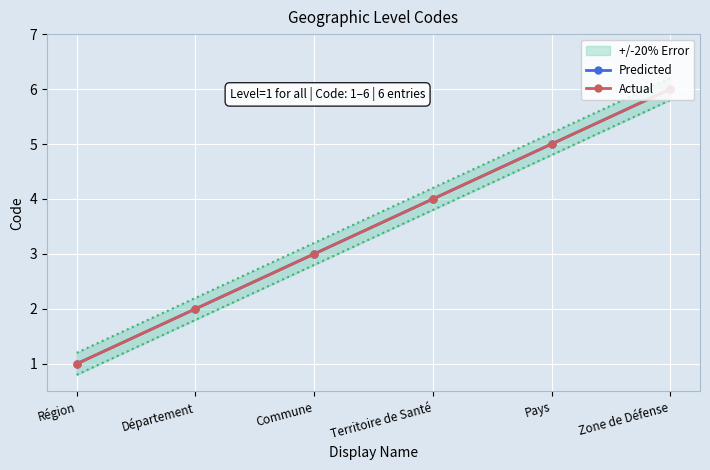

What is the lowest value of the Actual series?

1